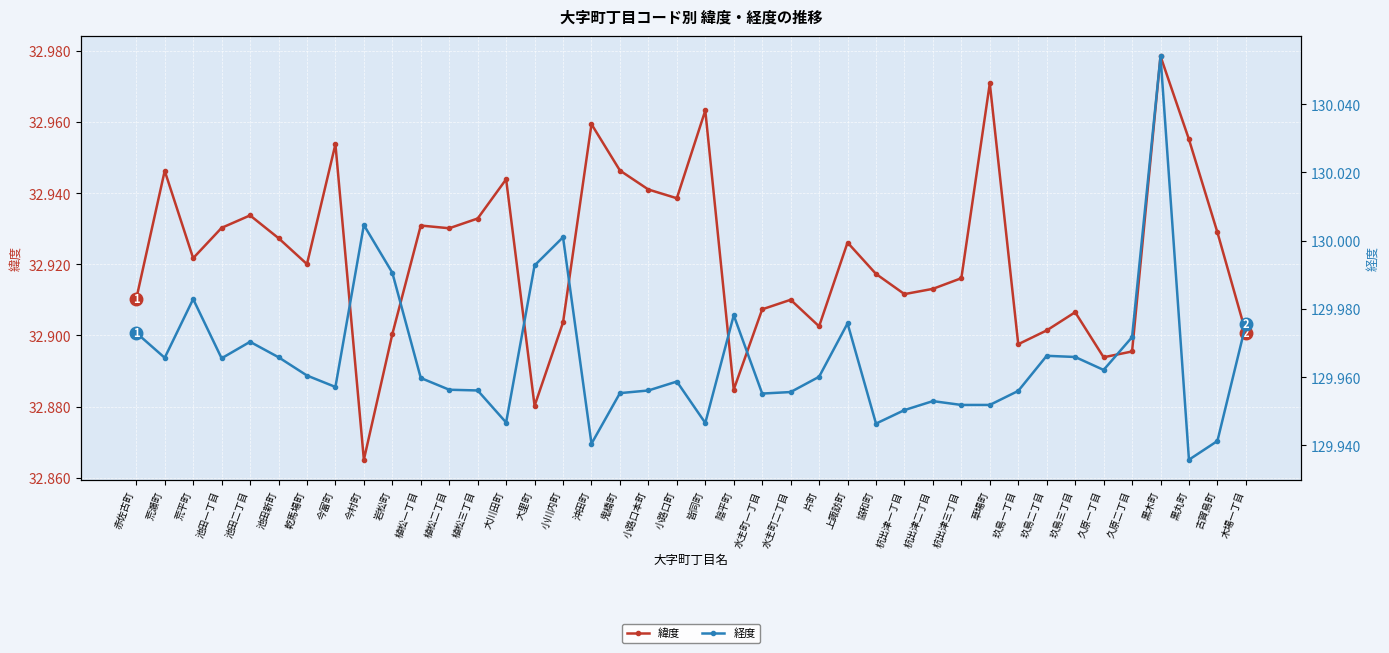

What position from the left is 古賀島町?

39